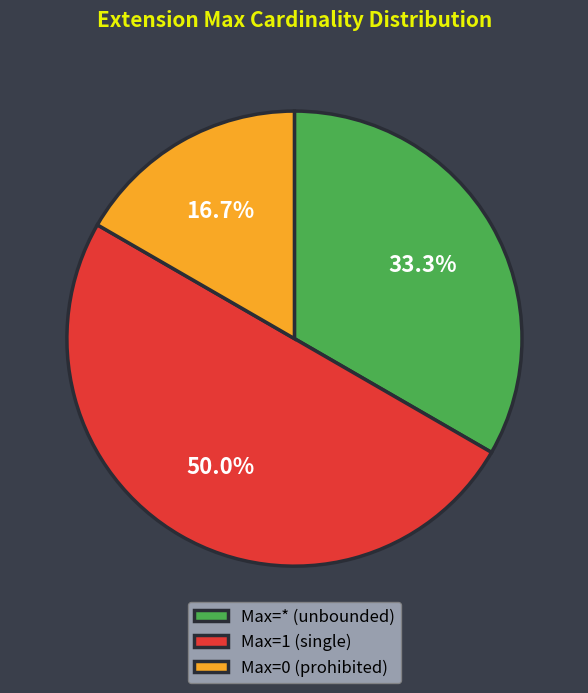

Which slice is the largest?

Max=1 (single)